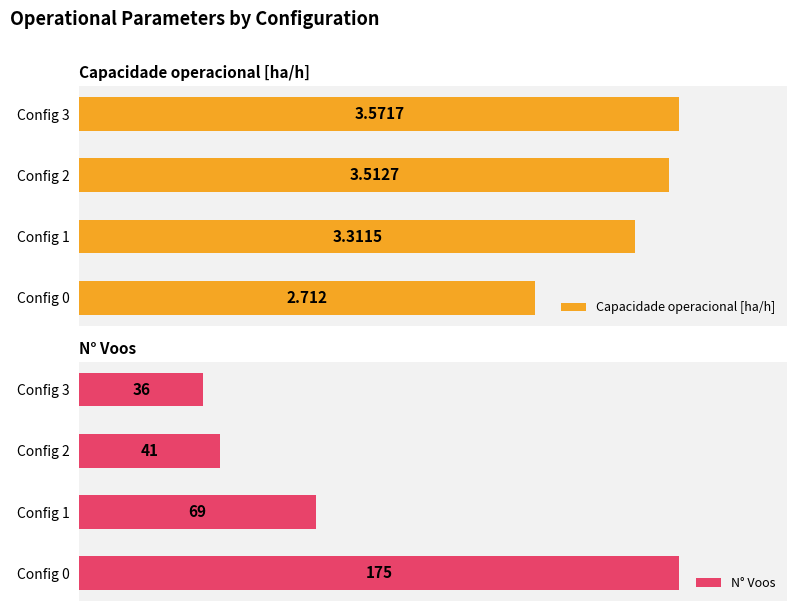

At which label does N° Voos reach its peak?

Config 0